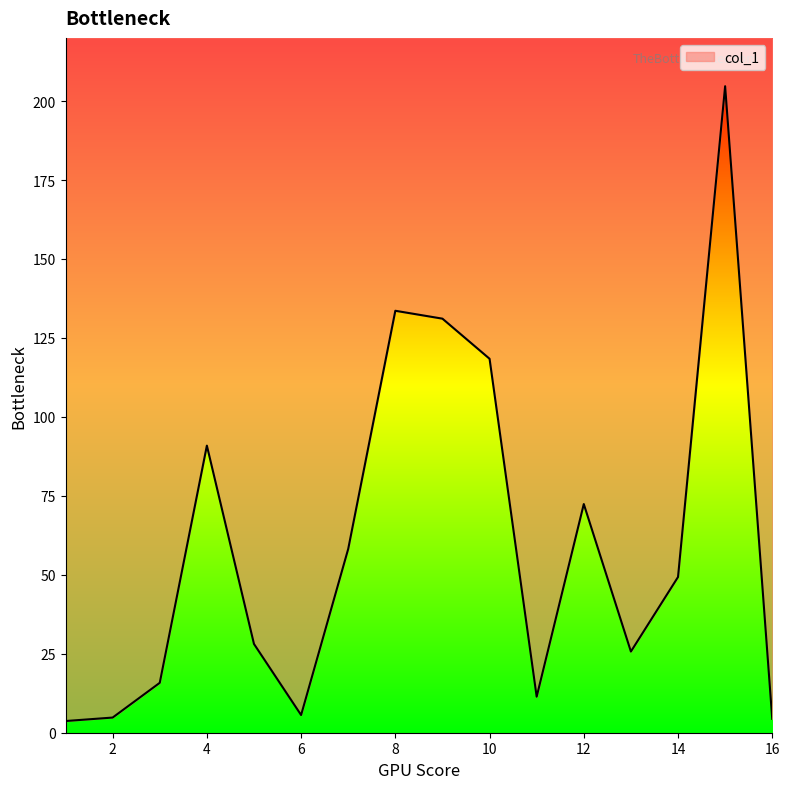

List the labels in order of value, smallest first.

1, 16, 2, 6, 11, 3, 13, 5, 14, 7, 12, 4, 10, 9, 8, 15